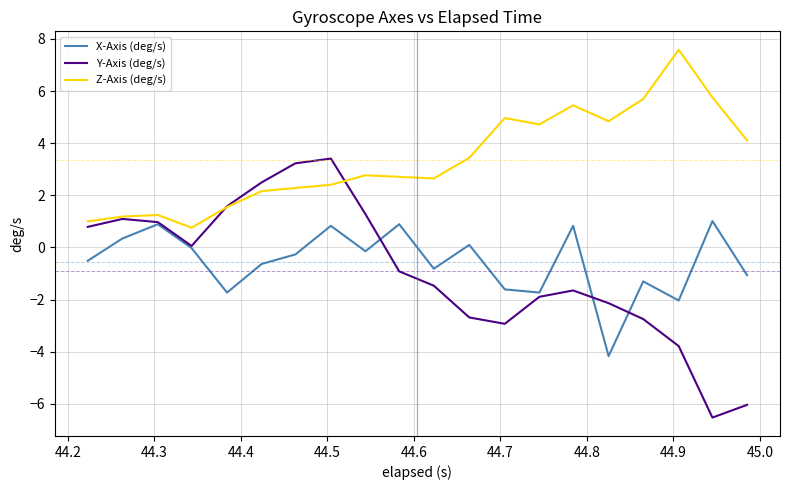

True or false: Z-Axis (deg/s) has more than 0 points higher than both neighbors.

True